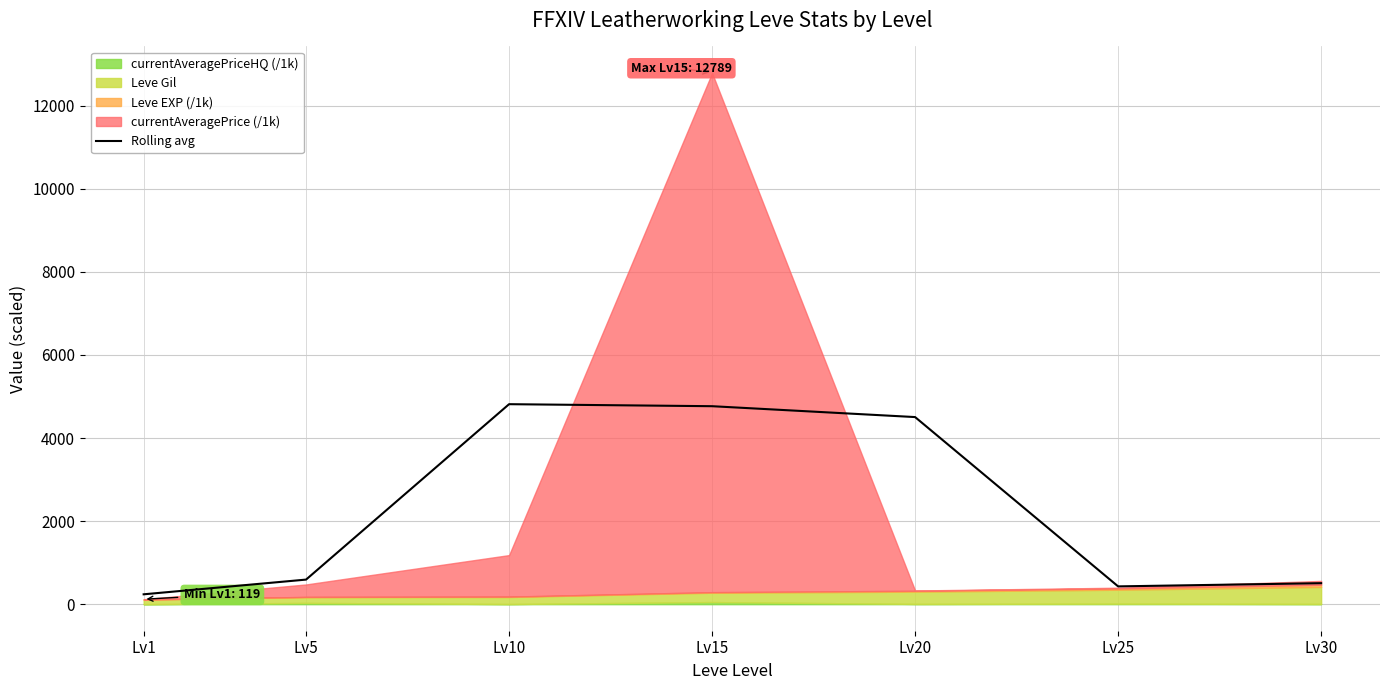

What is the difference between the values at Lv15 and Lv5?

4174.8